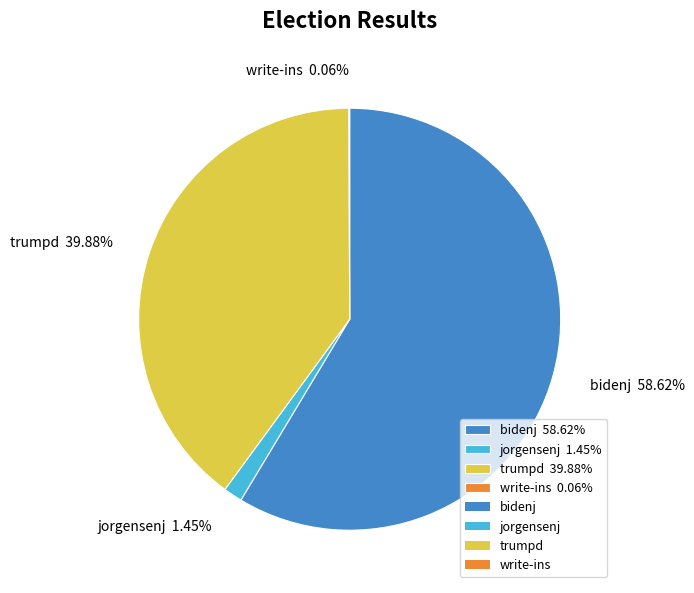

To the nearest percent, what portion does bidenj represent?

59%